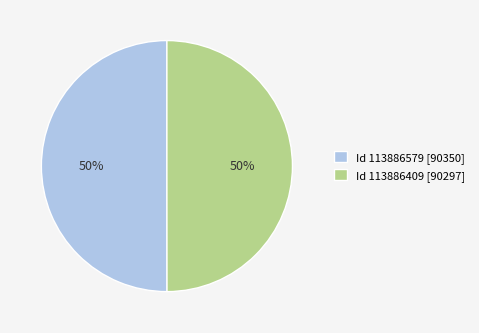

Do Id 113886579 [90350] and Id 113886409 [90297] together represent more than half of the pie?

Yes